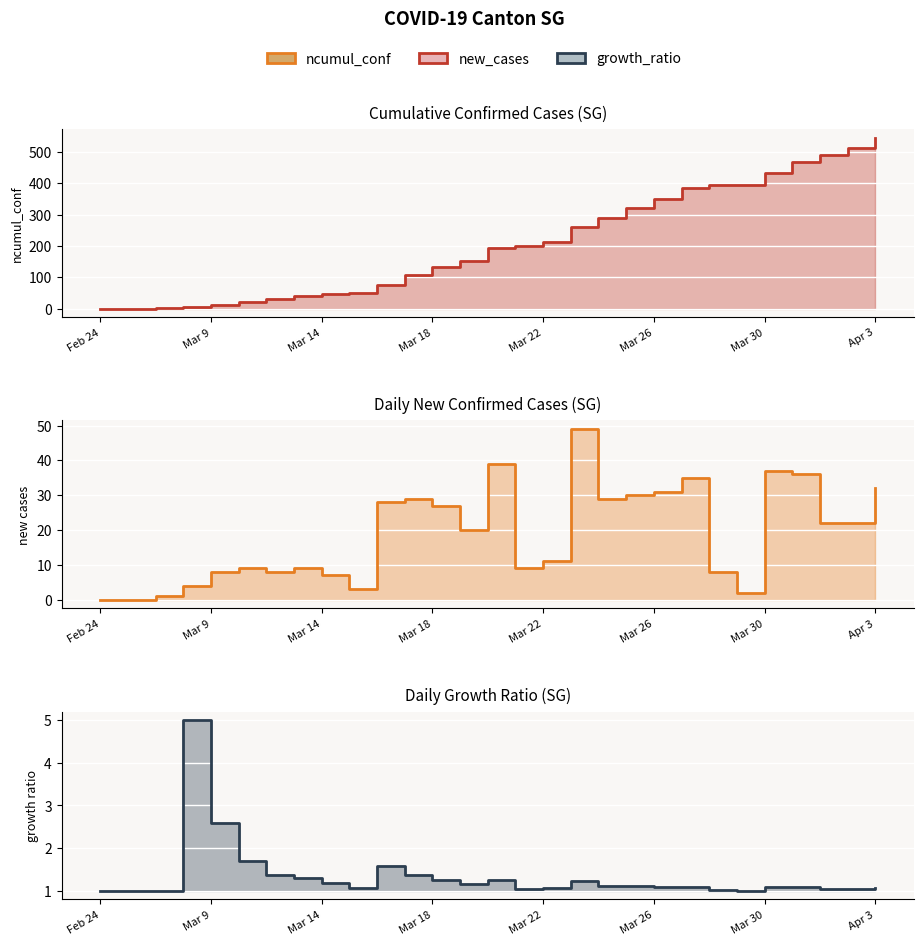

In new_cases_line, how many points are higher than both neighbors (excluding endpoints)?

7